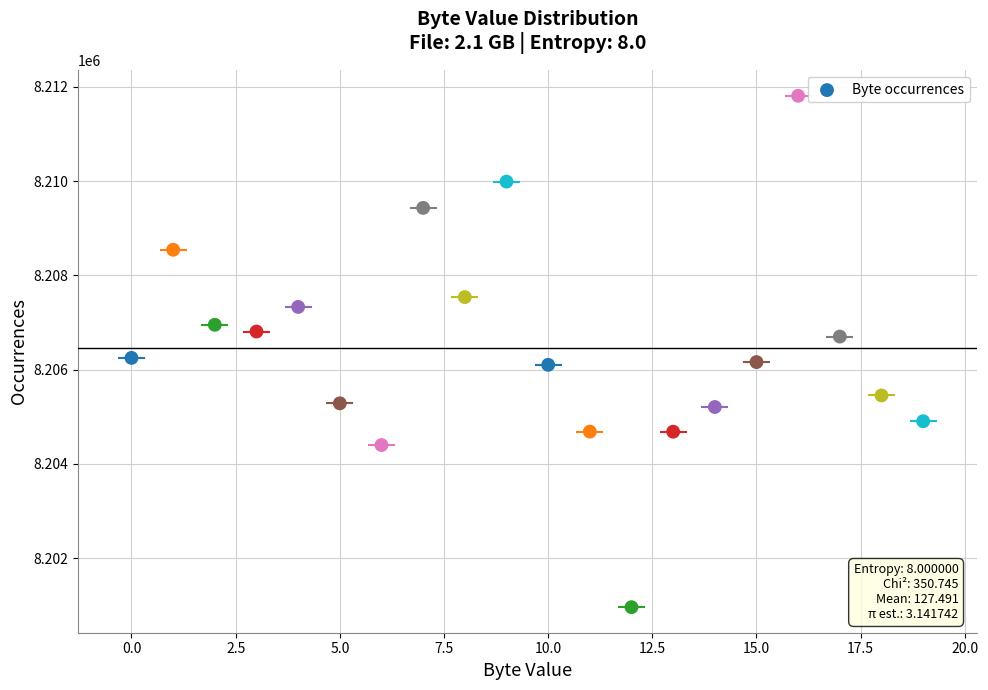

What is the range of Y values (max minus min)?

10848